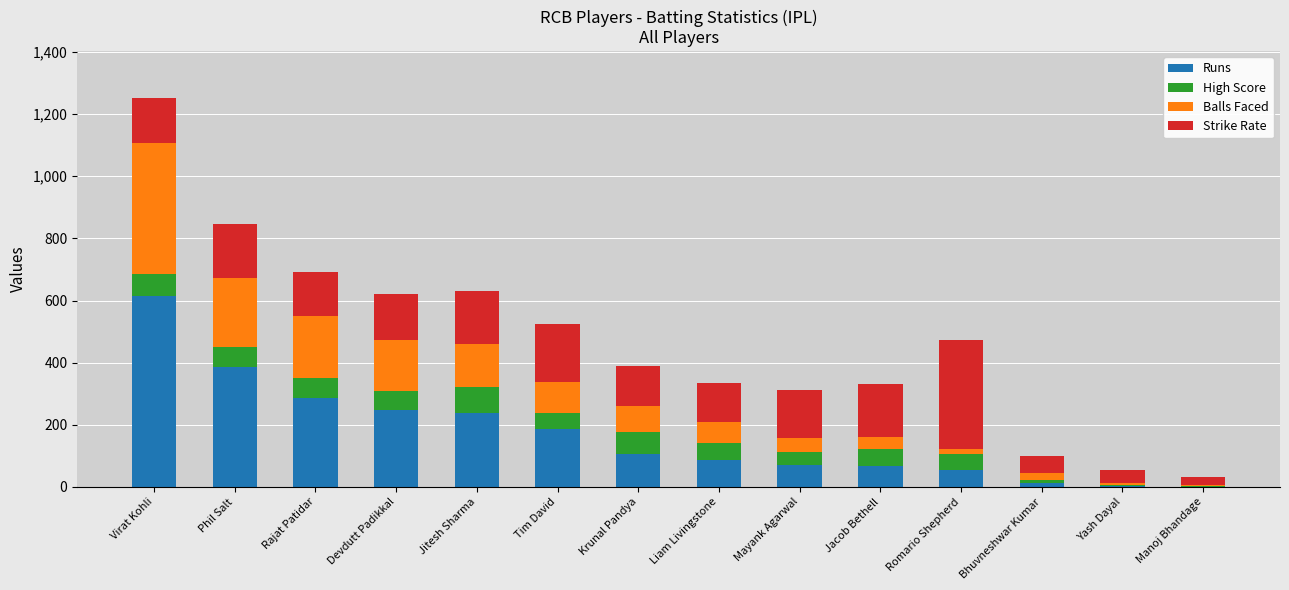

What are all the series names shown in the legend?

Runs, High Score, Balls Faced, Strike Rate